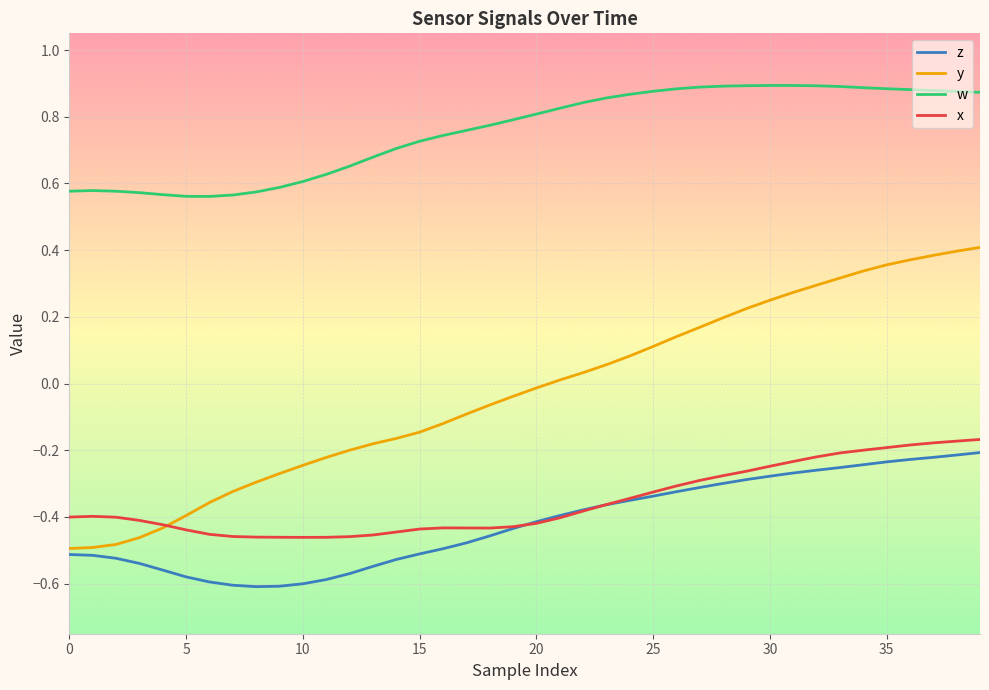

Which series has the widest spread of values?

y